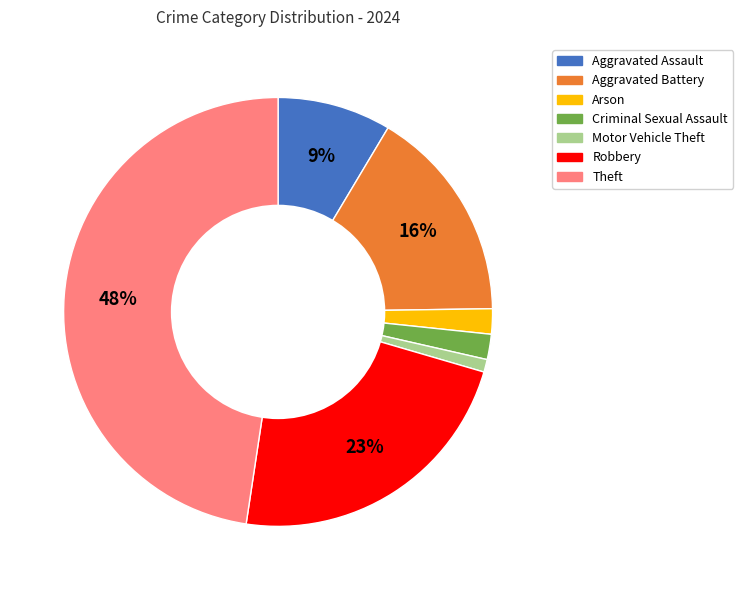

Count the number of slices in the pie.

7